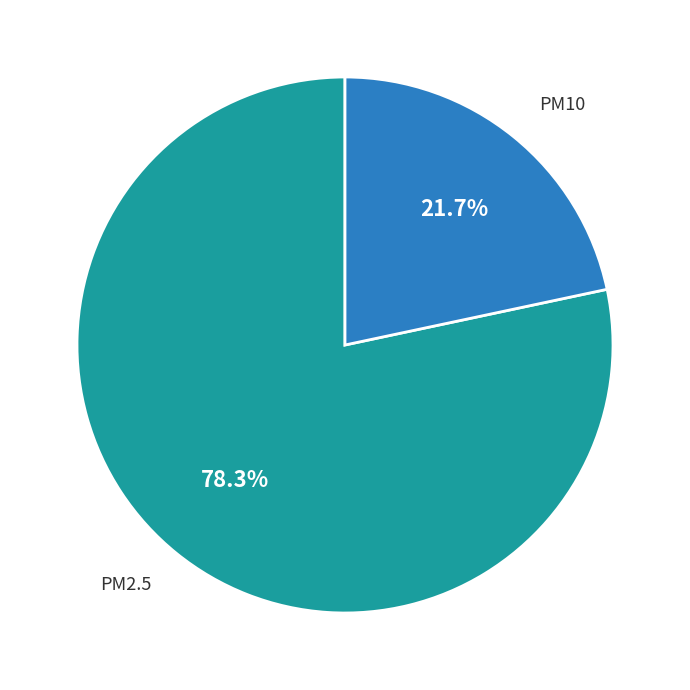

True or false: PM2.5 accounts for 92% of the total.

False